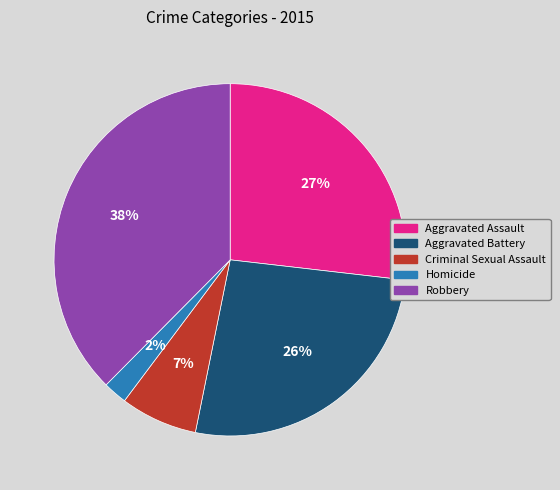

To the nearest percent, what is the average slice percentage?

20%